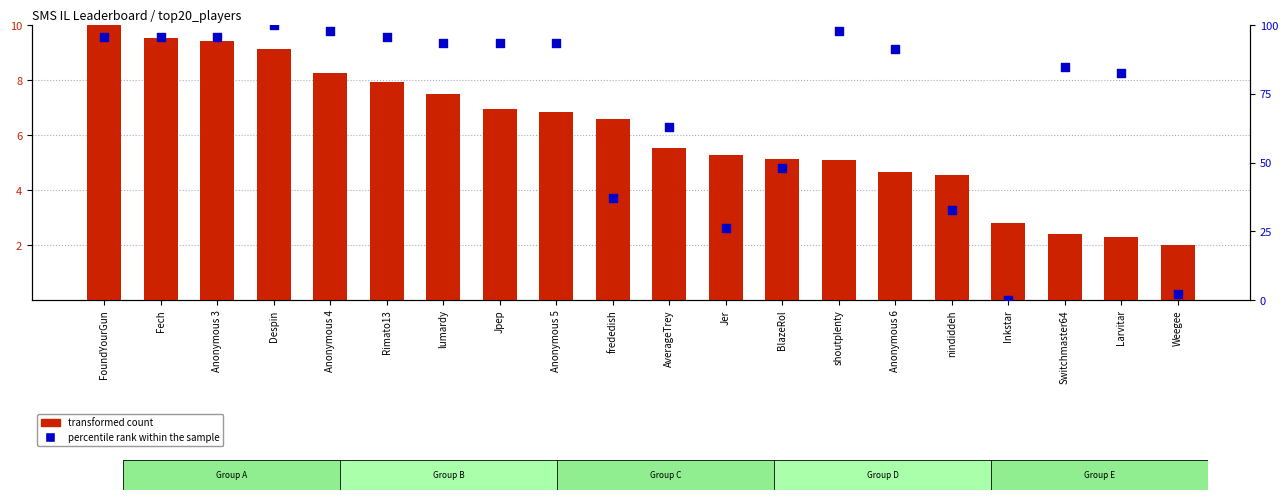

What are all the series names shown in the legend?

transformed count, percentile rank within the sample